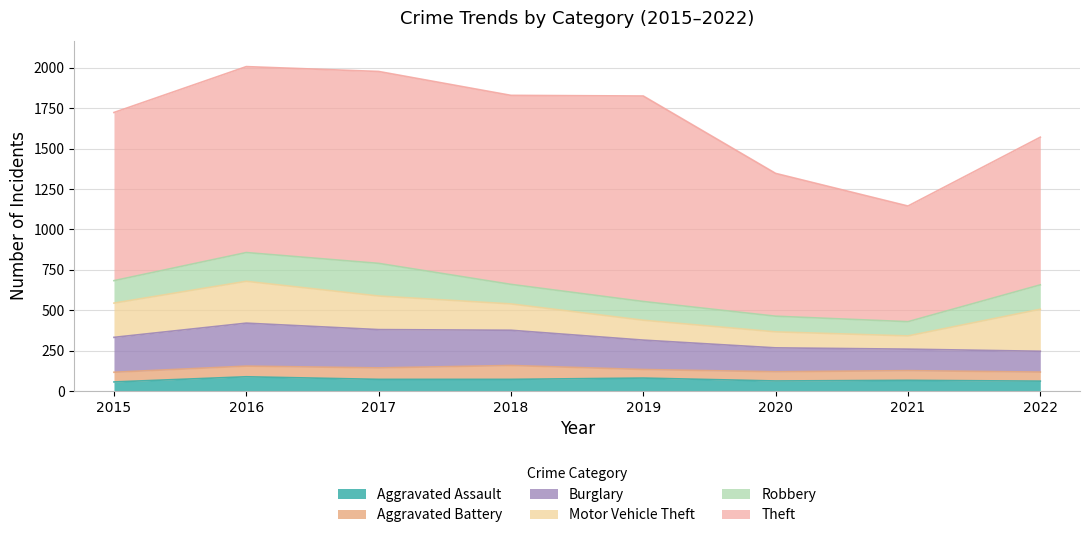

What is the difference between the maximum and second lowest values in the Motor Vehicle Theft series?

161